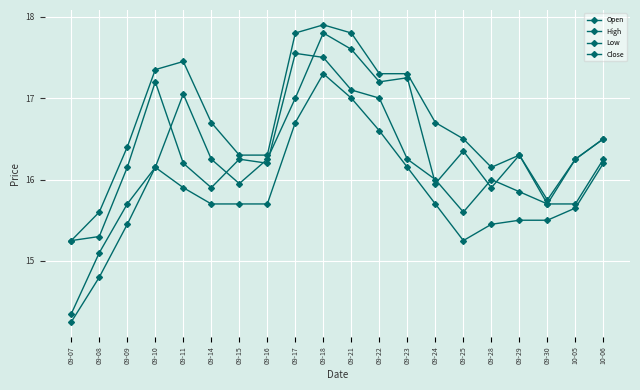

True or false: Open has a value of 3.8 at 09-18.

False